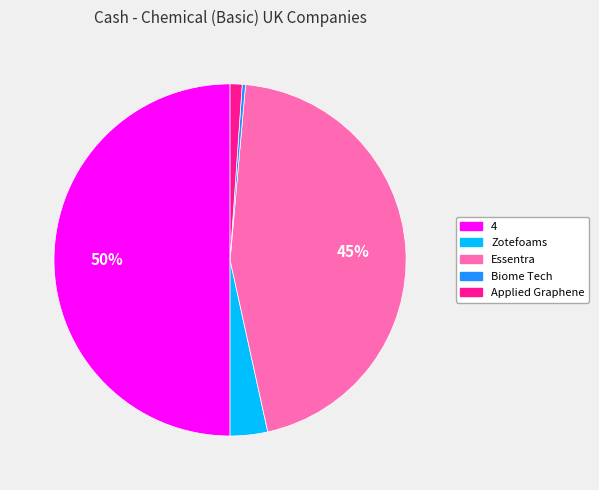

How many slices are in this pie chart?

5